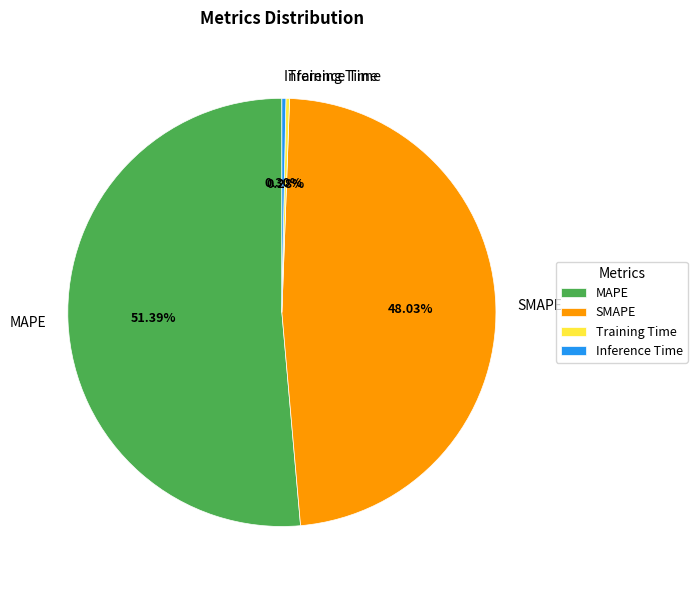

Is the sum of MAPE and SMAPE greater than half?

Yes